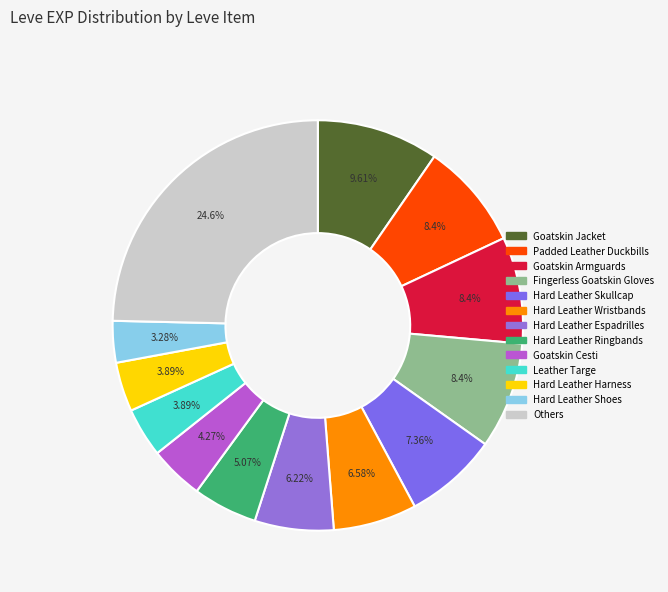

Is there a majority slice in this chart?

No